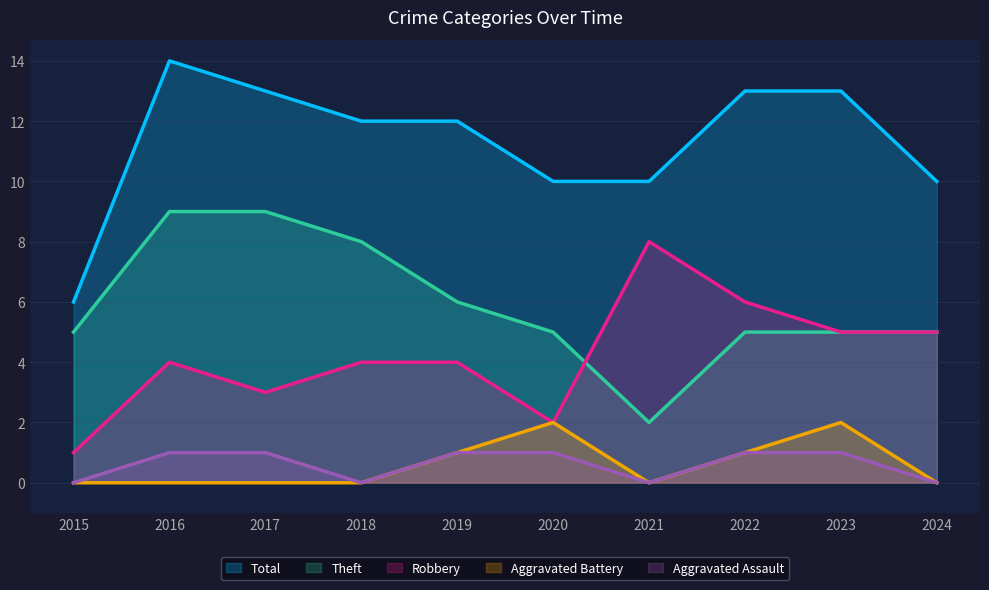

List the labels in order of Robbery value, smallest first.

2015, 2020, 2017, 2016, 2018, 2019, 2023, 2024, 2022, 2021